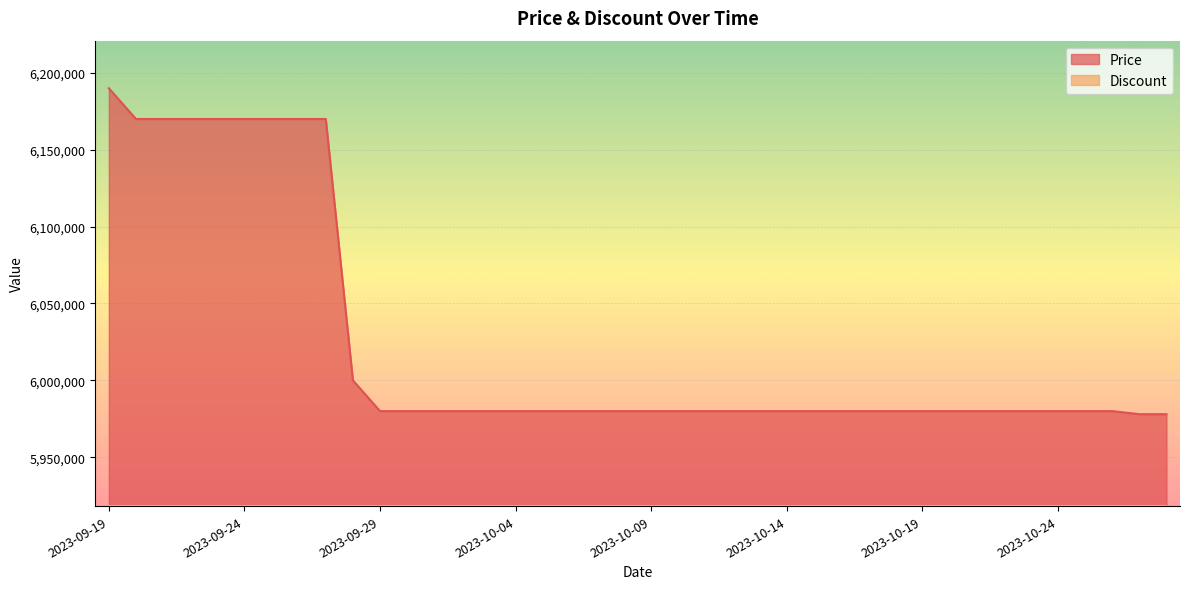

What is the difference between the maximum and minimum values?

212000